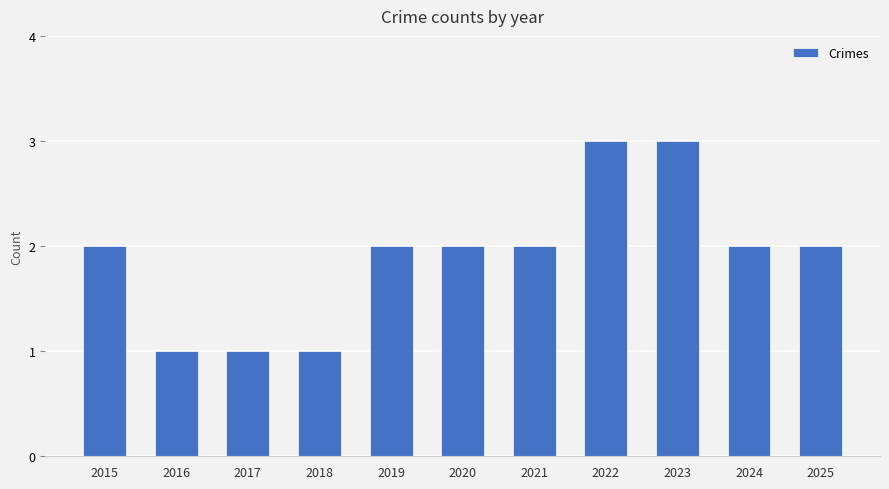

What is the difference between the values at 2018 and 2023?

2